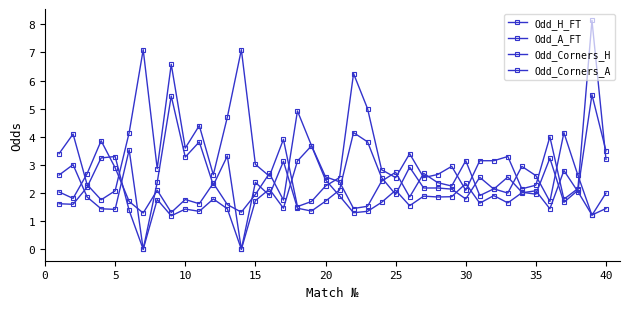

Does the chart have visible grid lines?

No